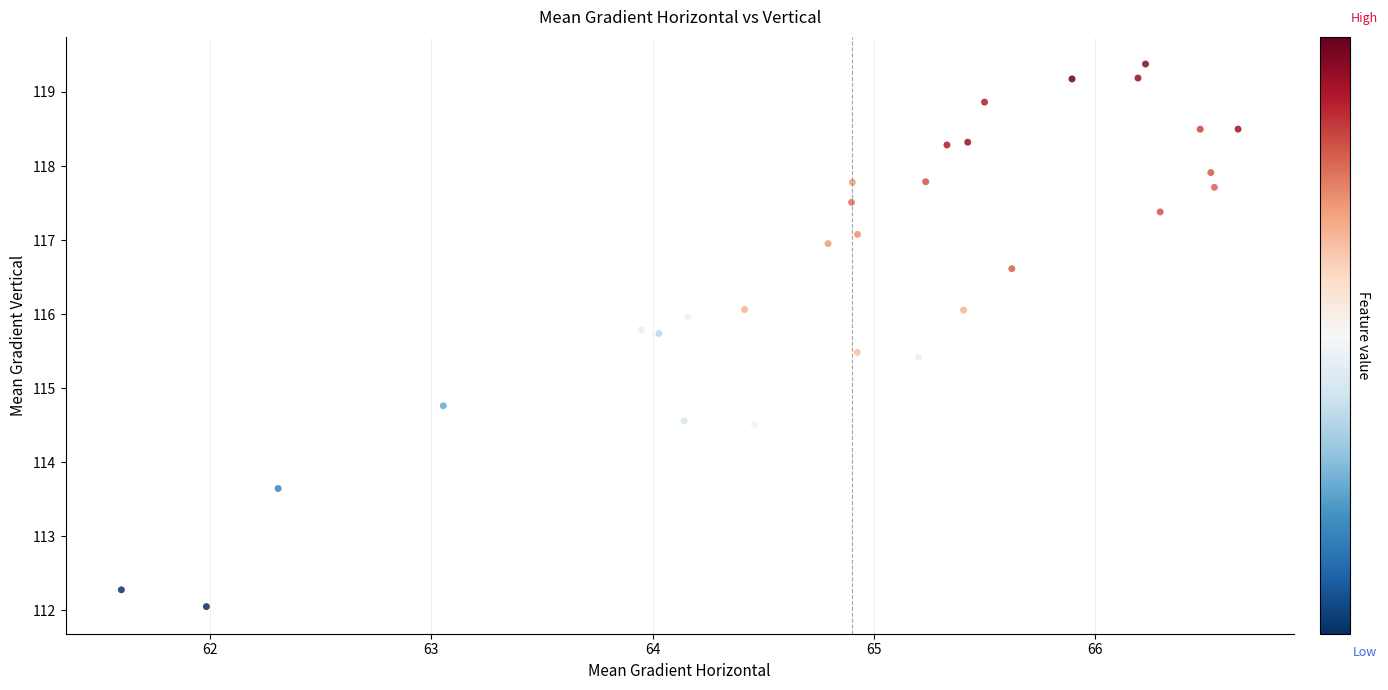

What is the range of X values (max minus min)?

5.0